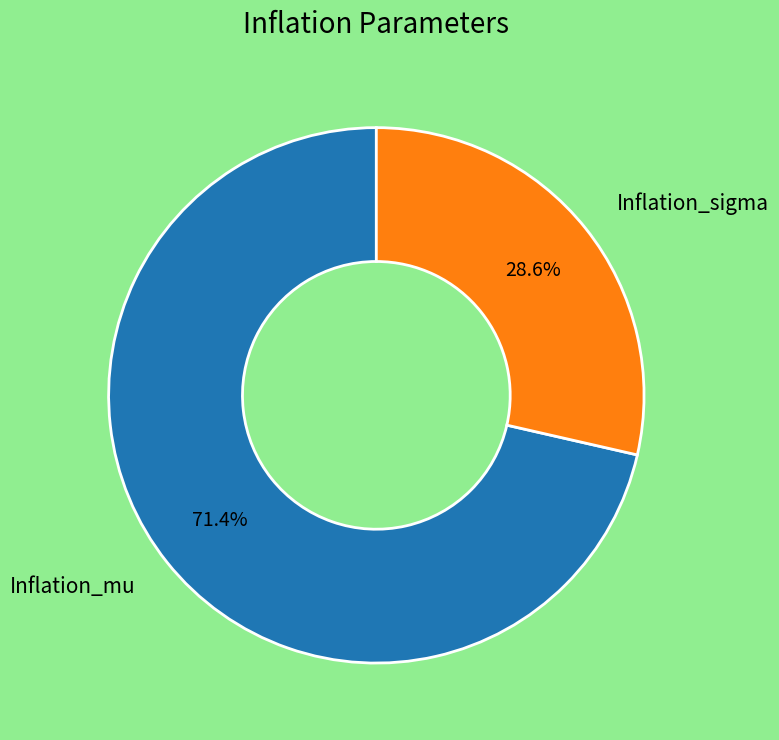

Does Inflation_sigma account for over 50% of the chart?

No